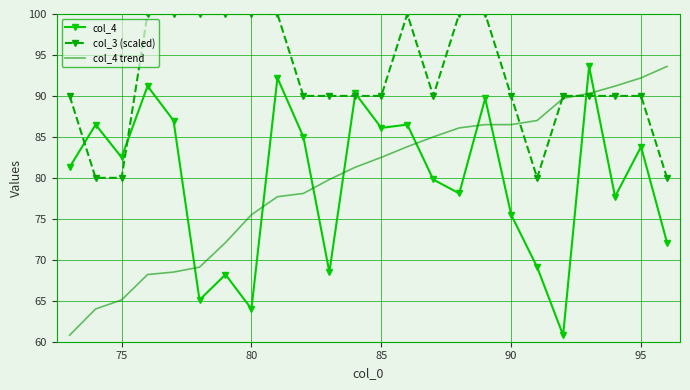

Which series has the largest total across all categories?

col_3 (scaled)